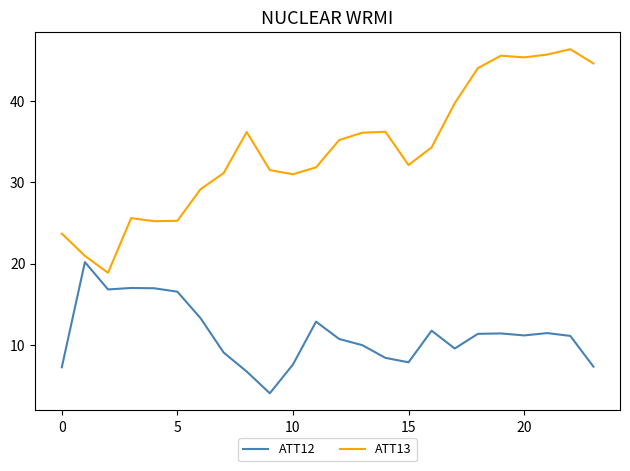

Which series has the largest range (max minus min)?

ATT13